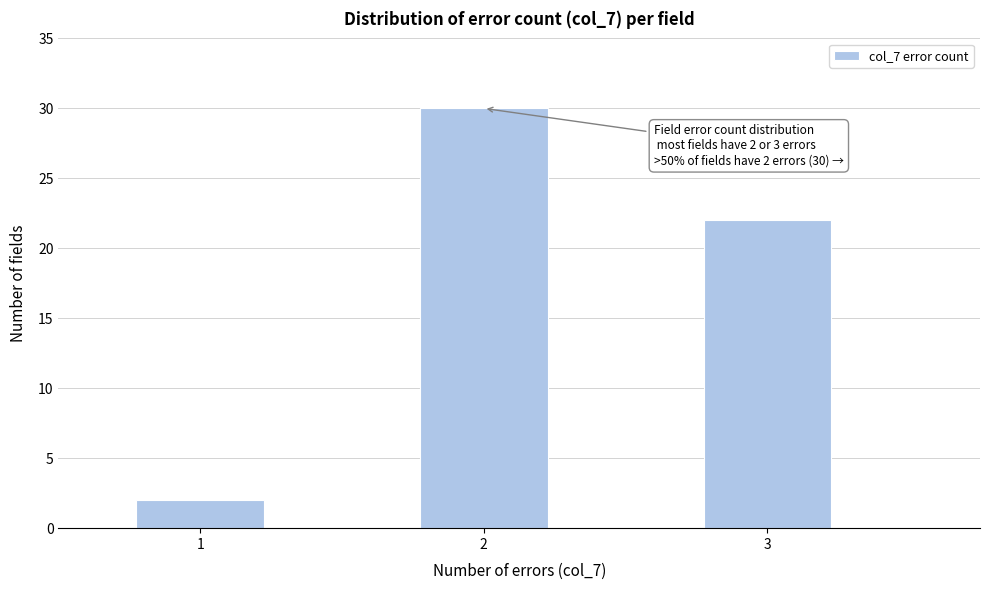

Reading left to right, extract all data points from this chart.

2	30	22